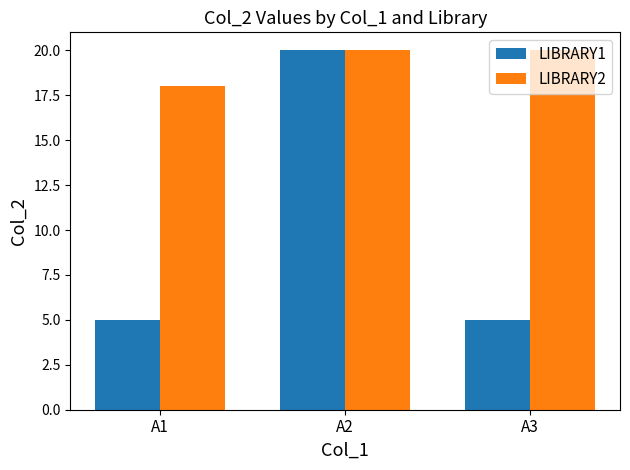

Which category has the lowest value in the LIBRARY2 series?

A1